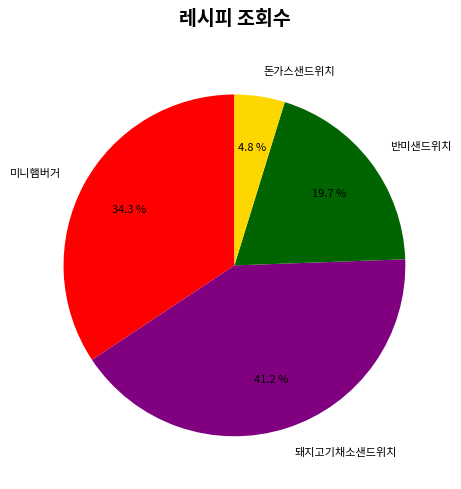

How many segments does this pie chart have?

4